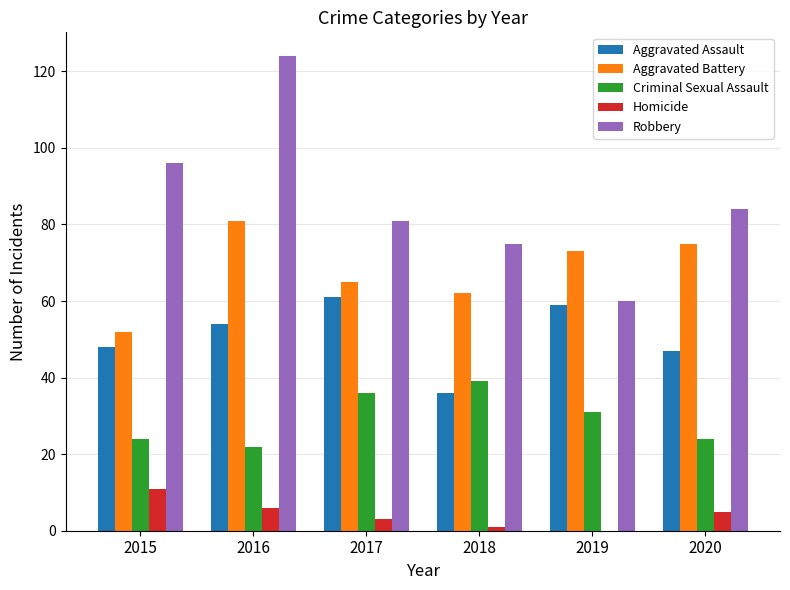

What are all the series names shown in the legend?

Aggravated Assault, Aggravated Battery, Criminal Sexual Assault, Homicide, Robbery